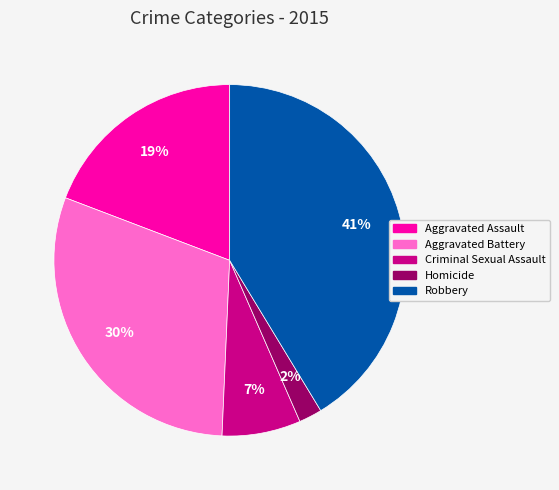

To the nearest percent, what is the average slice percentage?

20%